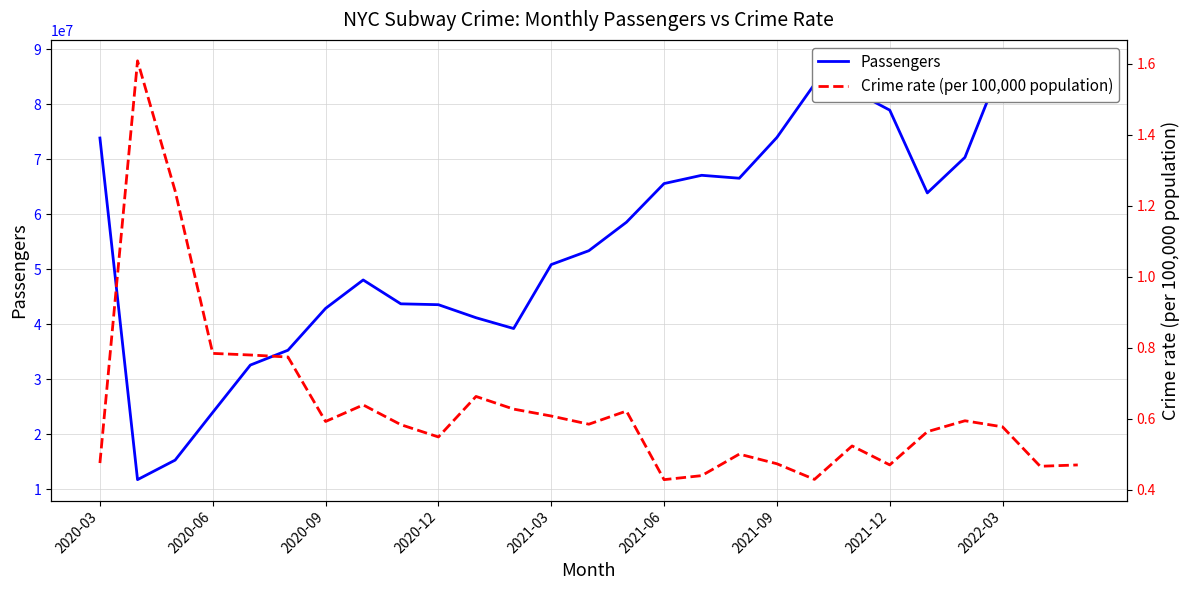

How many interior local valleys does the Crime rate (per 100,000 population) series have?

7